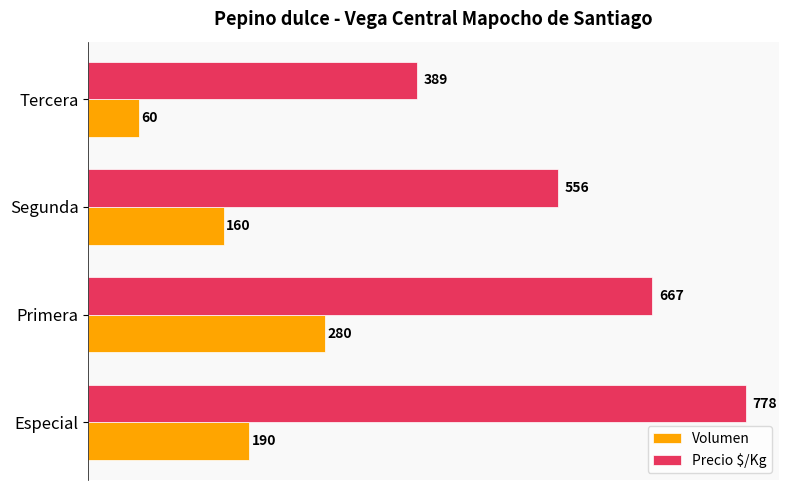

The Volumen series shows 60 at Tercera. True or false?

True